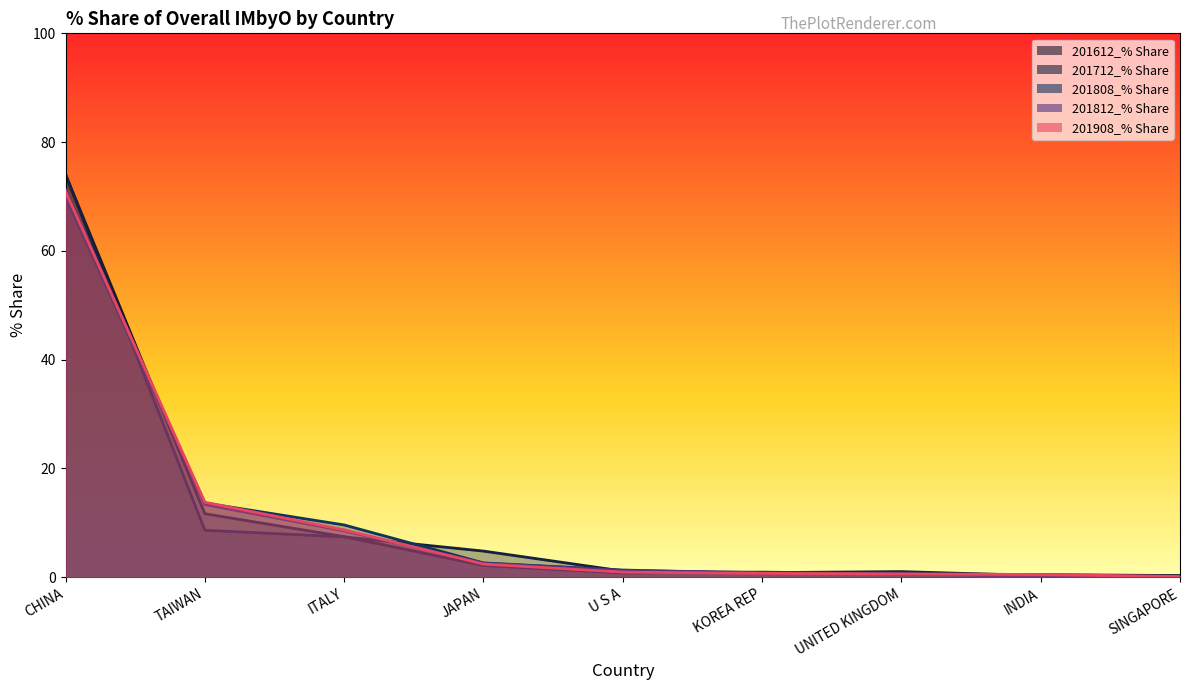

Reading left to right, list all the values displayed in this chart.

201612_% Share: CHINA=74.0	TAIWAN=11.7	ITALY=7.5	JAPAN=2.2	U S A=0.8	KOREA REP=0.9	UNITED KINGDOM=0.6	INDIA=0.5	SINGAPORE=0.3
201712_% Share: CHINA=74.1	TAIWAN=8.6	ITALY=7.4	JAPAN=4.8	U S A=1.1	KOREA REP=0.8	UNITED KINGDOM=1.0	INDIA=0.3	SINGAPORE=0.2
201808_% Share: CHINA=69.9	TAIWAN=13.6	ITALY=9.6	JAPAN=2.6	U S A=1.3	KOREA REP=0.7	UNITED KINGDOM=0.8	INDIA=0.1	SINGAPORE=0.2
201812_% Share: CHINA=71.3	TAIWAN=13.4	ITALY=8.5	JAPAN=2.6	U S A=1.2	KOREA REP=0.9	UNITED KINGDOM=0.6	INDIA=0.2	SINGAPORE=0.2
201908_% Share: CHINA=70.9	TAIWAN=13.8	ITALY=8.7	JAPAN=2.4	U S A=0.9	KOREA REP=0.7	UNITED KINGDOM=0.6	INDIA=0.5	SINGAPORE=0.1